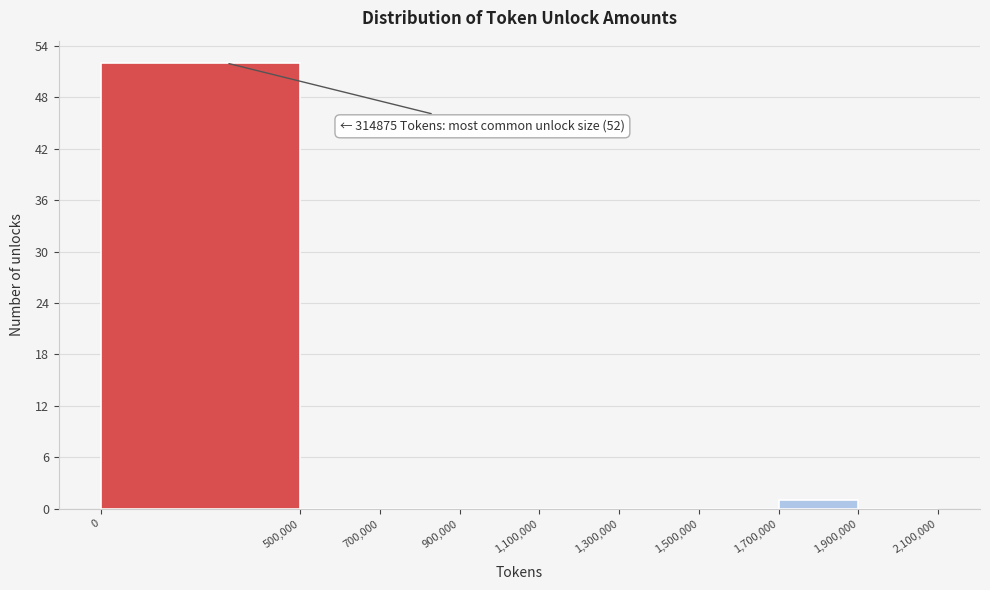

Which range on the x-axis has the tallest bar?

0 to 500,000